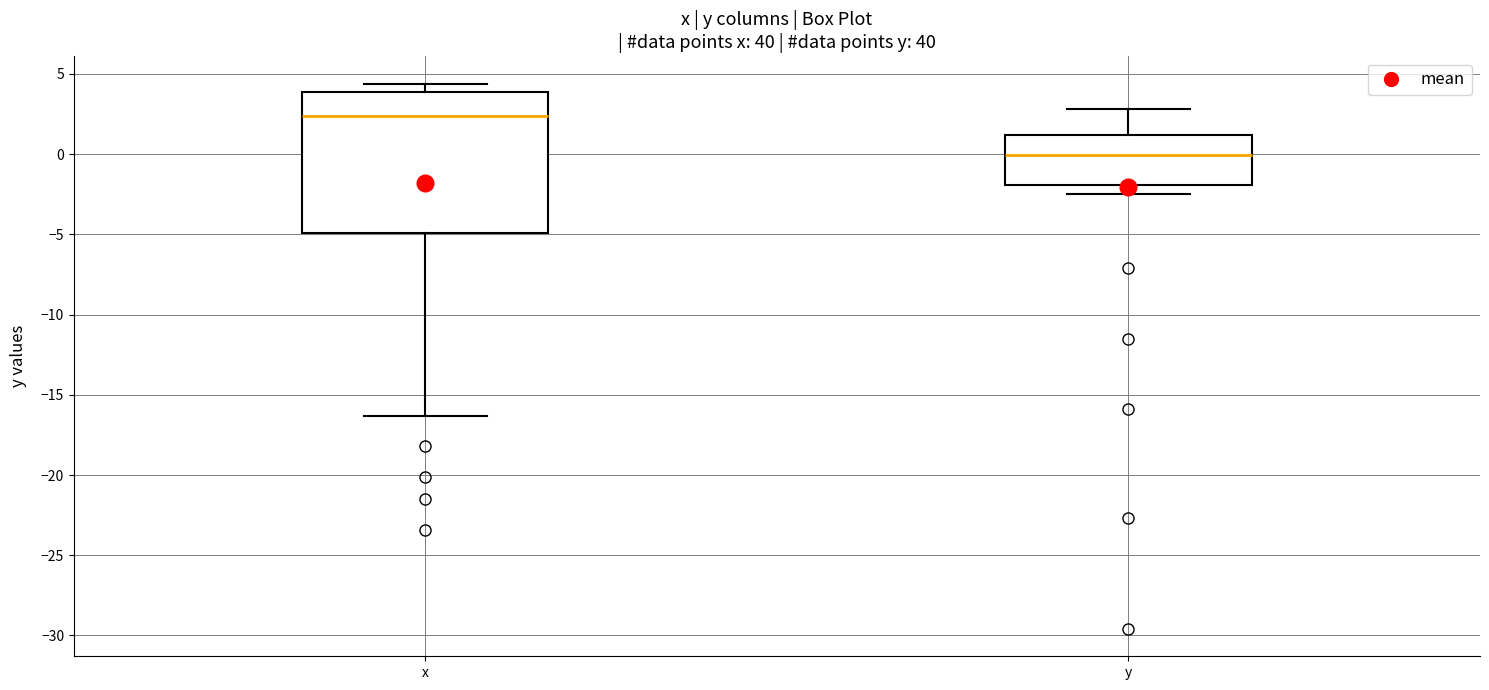

Reading left to right, read every box against the y-axis: the position of its median line, the range the box covers, and the ends of its whiskers. The values are not printed on the chart, so give them approximately, as read against the axis.

x: median 2.5, box -5.0 to 4.0, whiskers -16.5 to 4.5
y: median 0.0, box -2.0 to 1.0, whiskers -2.5 to 3.0